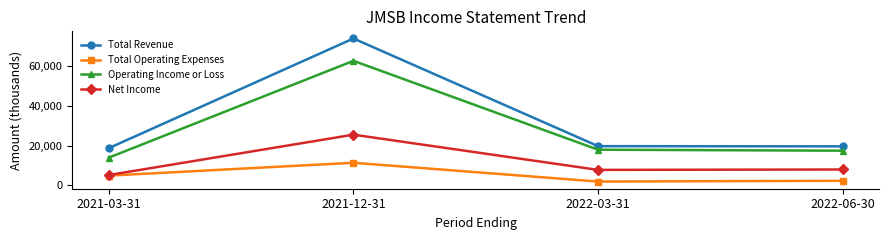

At which label is Total Operating Expenses closest to 6550?

2021-03-31